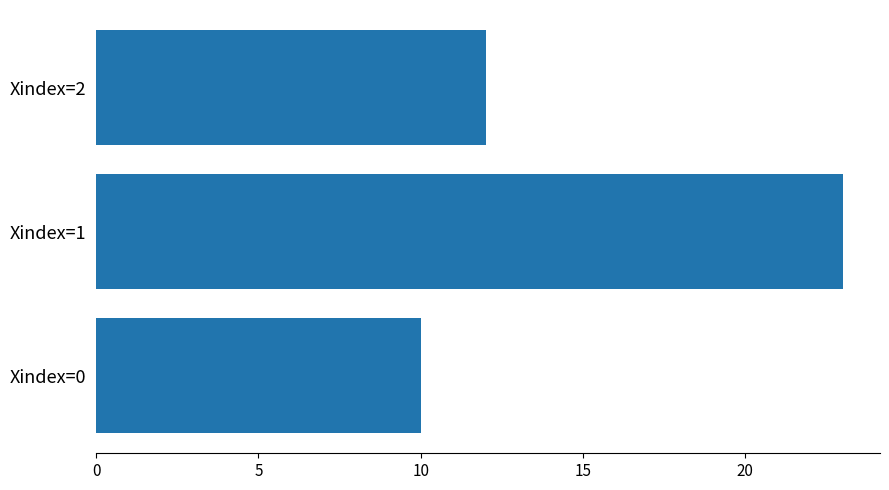

What is the change in value from Xindex=0 to Xindex=1?

+13